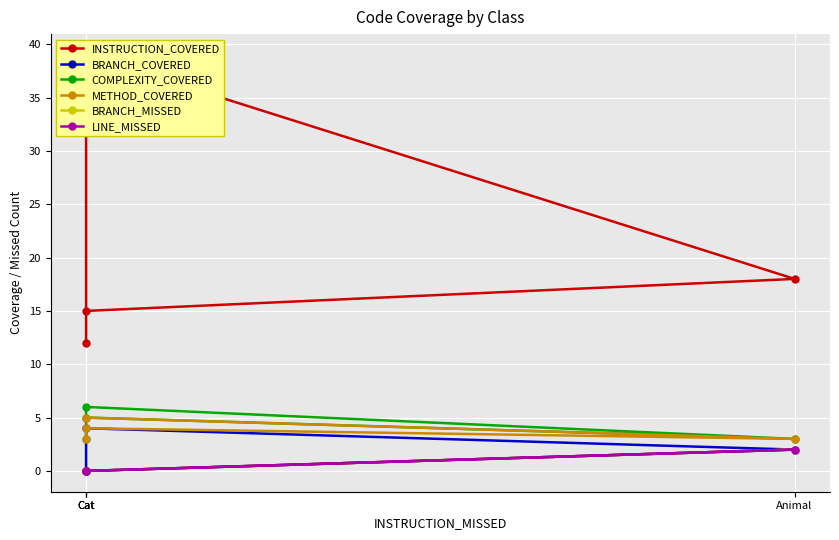

True or false: COMPLEXITY_COVERED has more than 1 points higher than both neighbors.

False